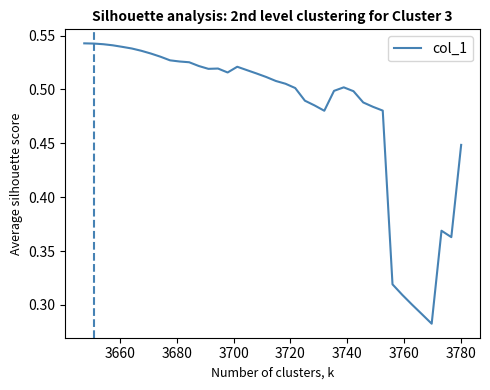

What is the difference between the second highest and minimum values?

0.3